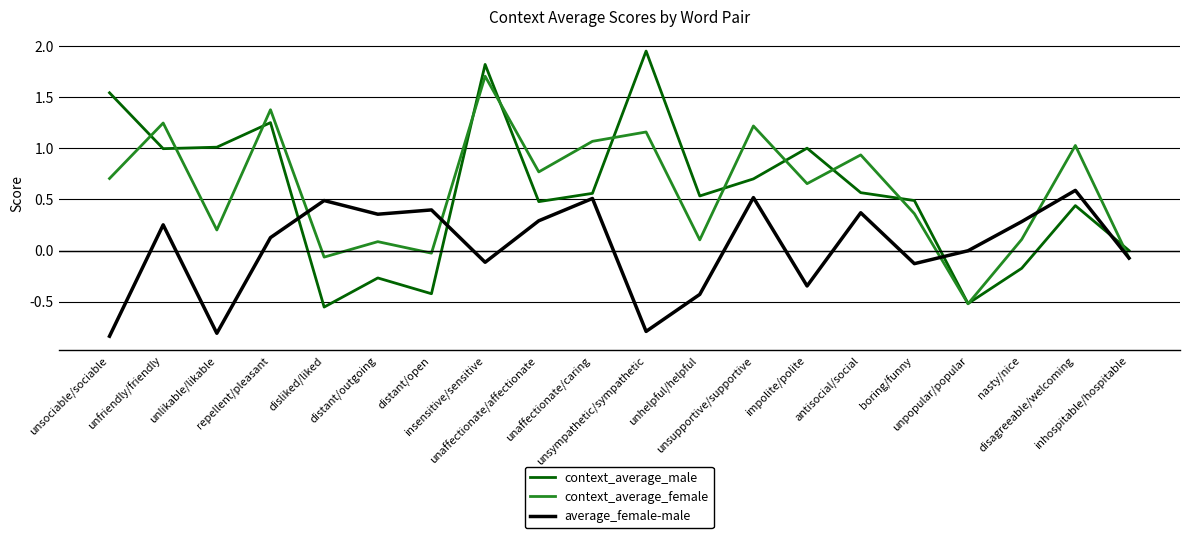

How many categories are shown in the chart?

20